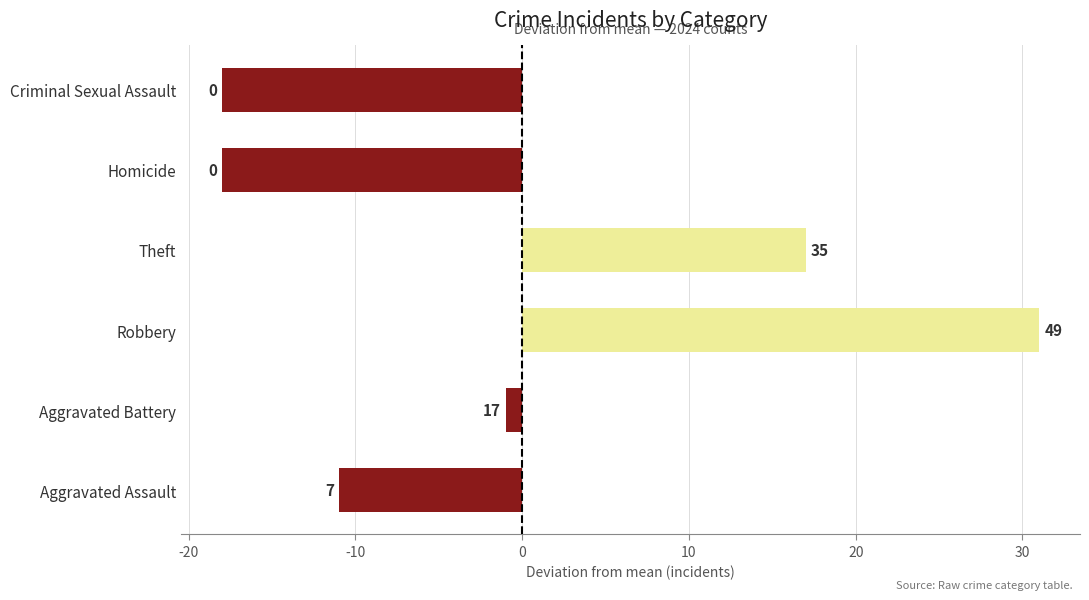

How many data points are less than -1?

3